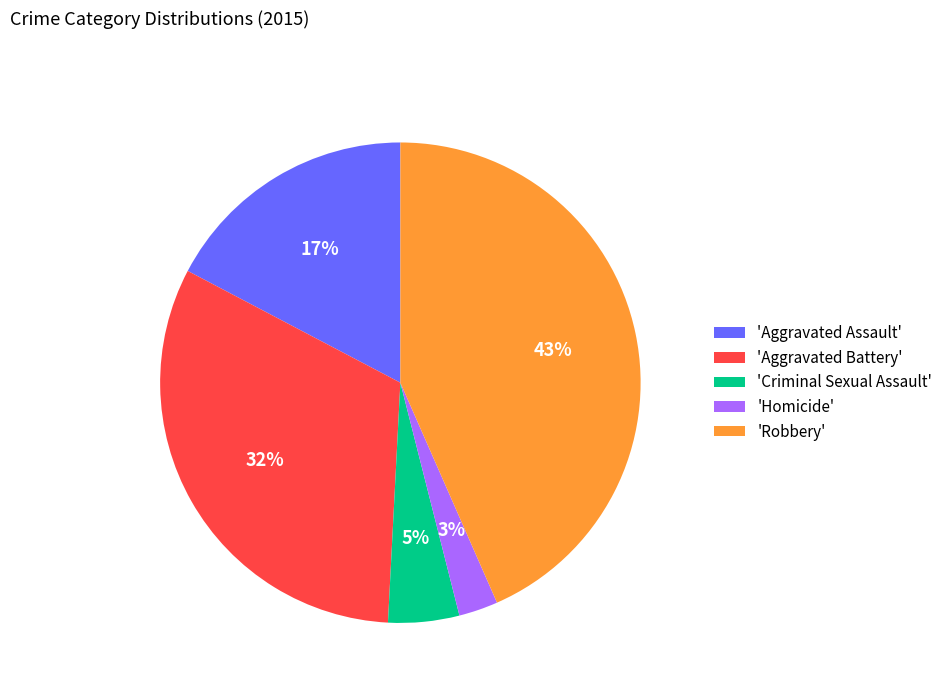

What percentage is the 'Aggravated Assault' slice, to the nearest percent?

17%